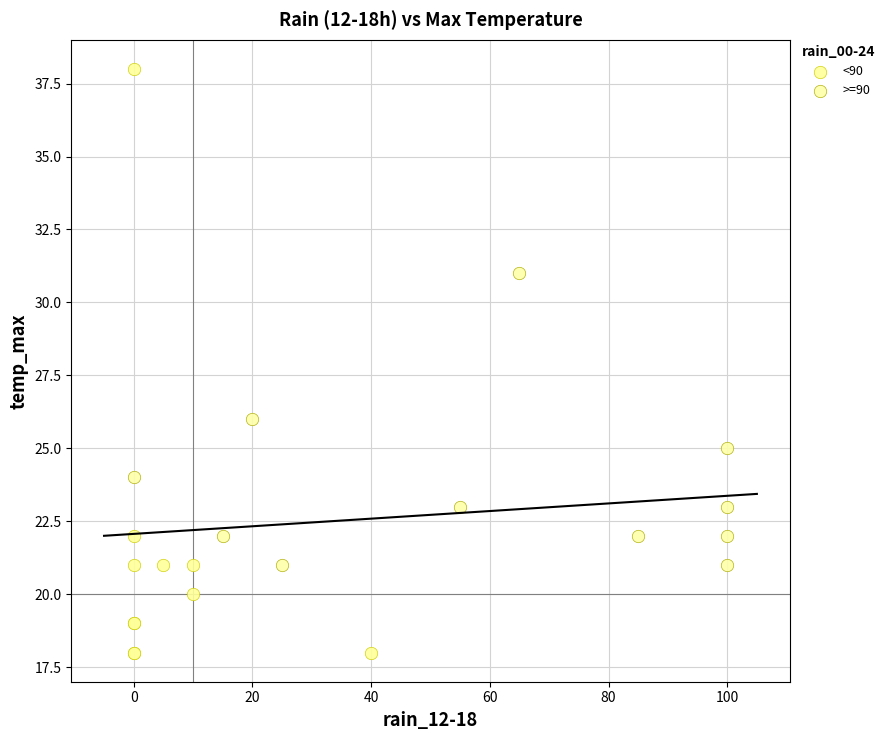

Which series contains the lowest Y value?

<90